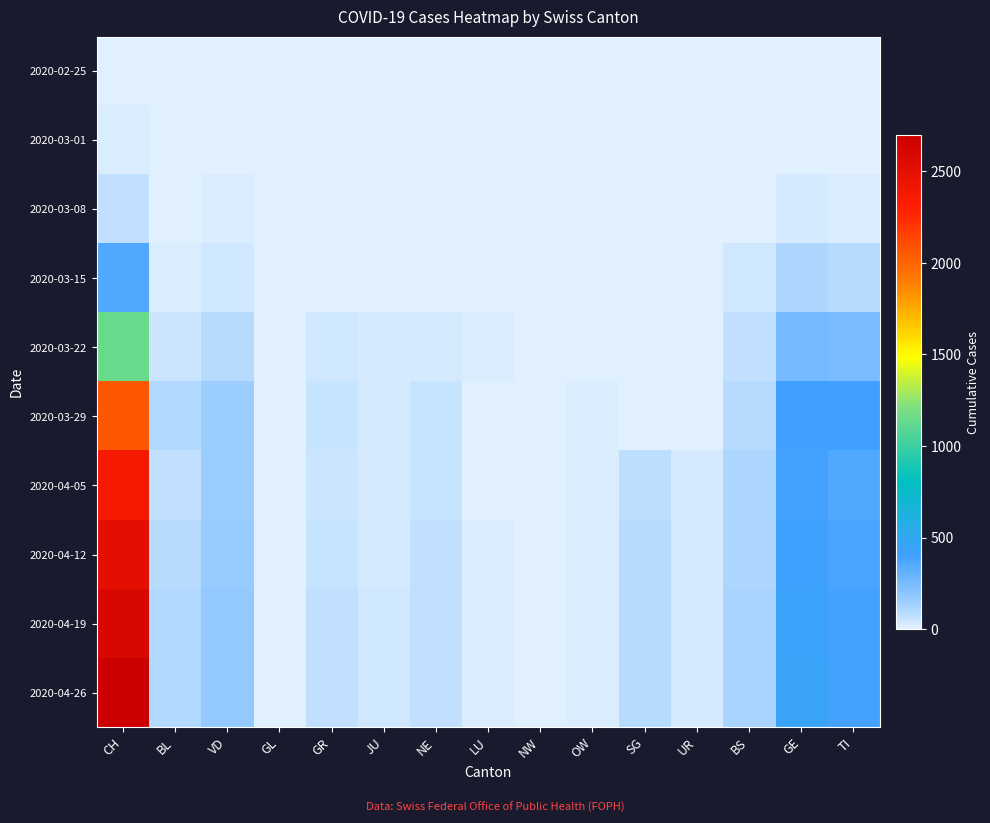

Which series has the largest total across all categories?

2020-04-26